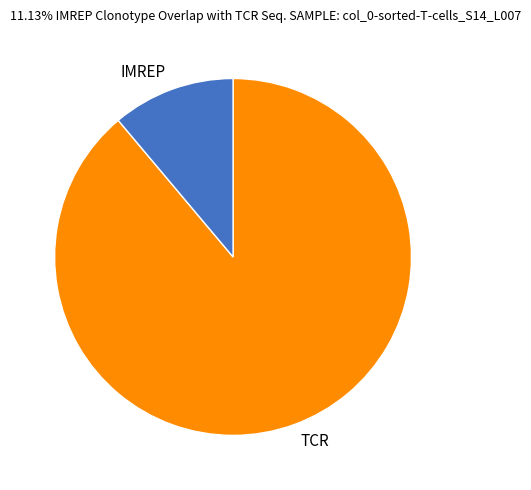

Do TCR and IMREP together represent more than half of the pie?

Yes